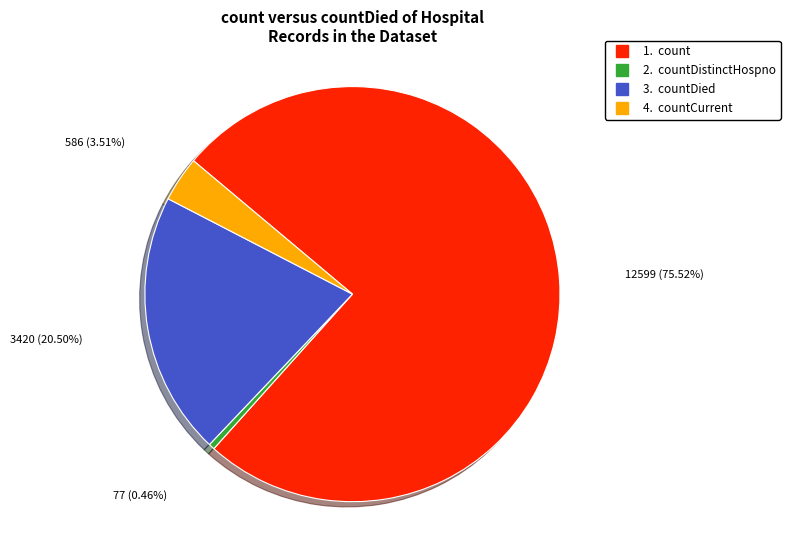

Is there a majority slice in this chart?

Yes